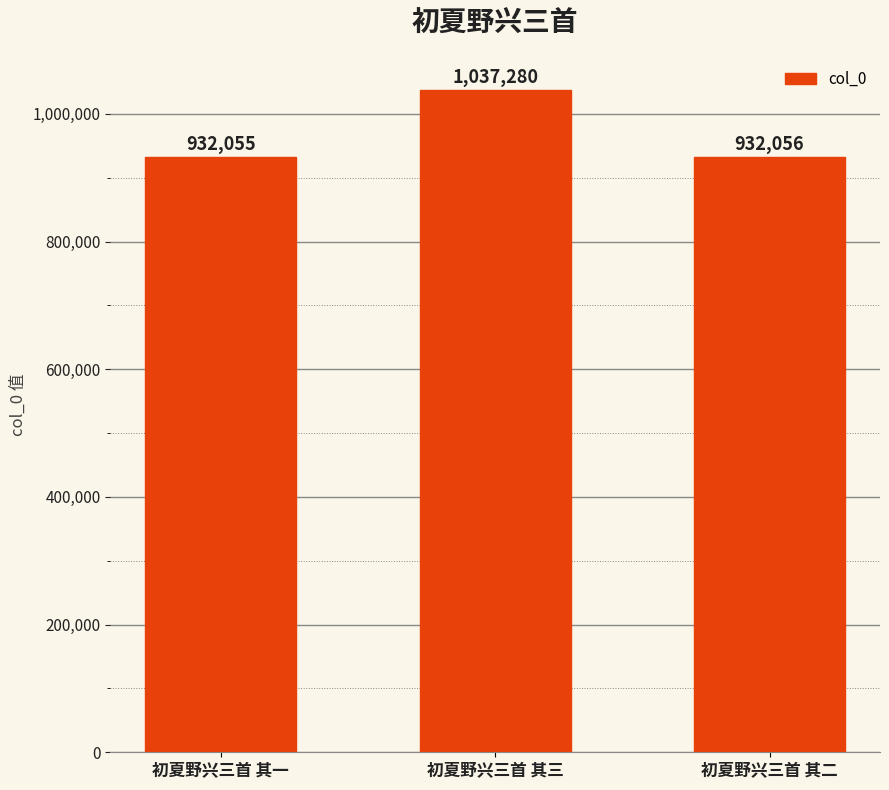

How many bars are there in total?

3